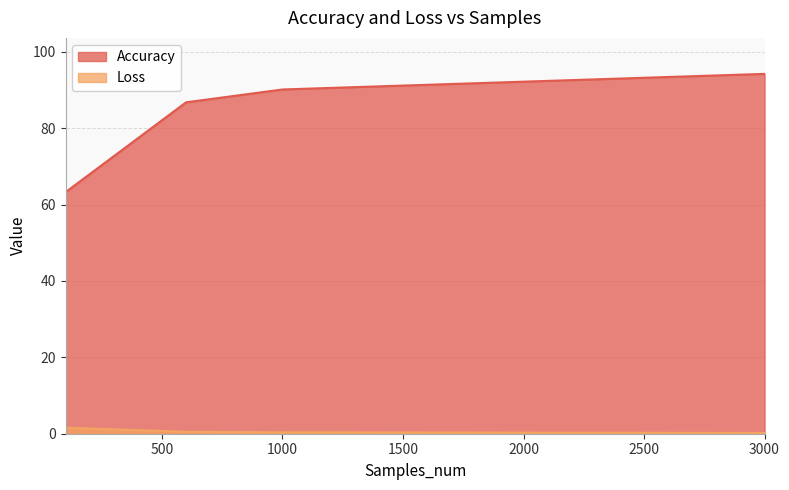

List the series in order of their overall mean, highest first.

Accuracy, Loss